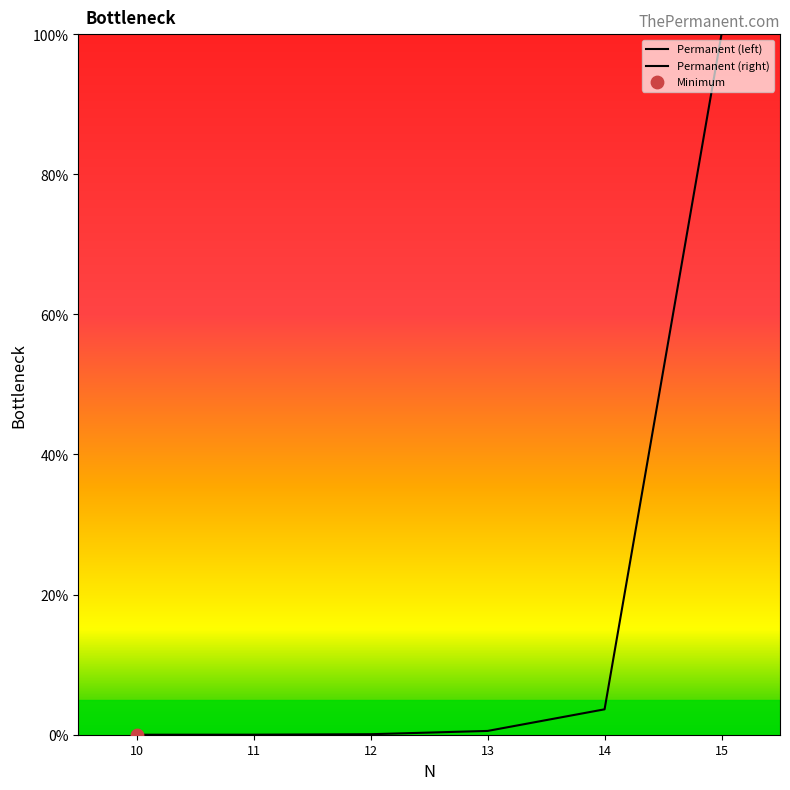

What is the change in value from 10 to 13?

+0.5